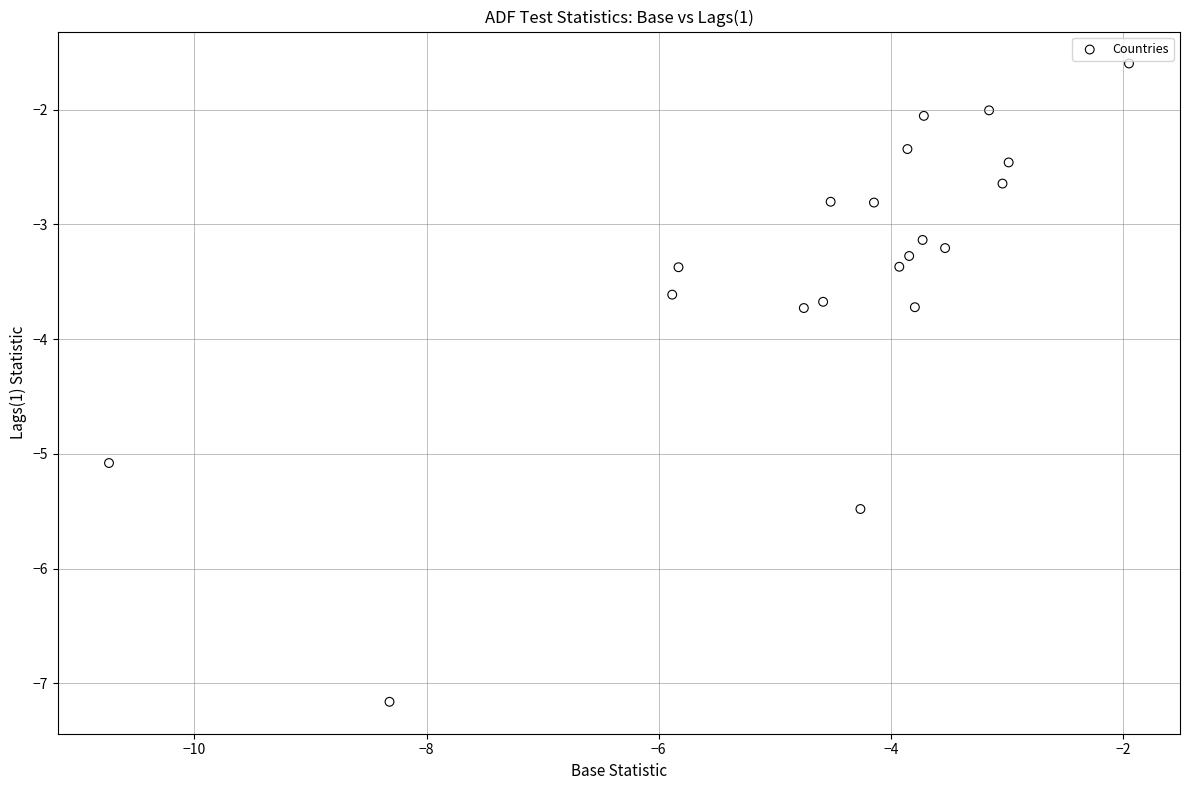

What is the range of X values (max minus min)?

8.8